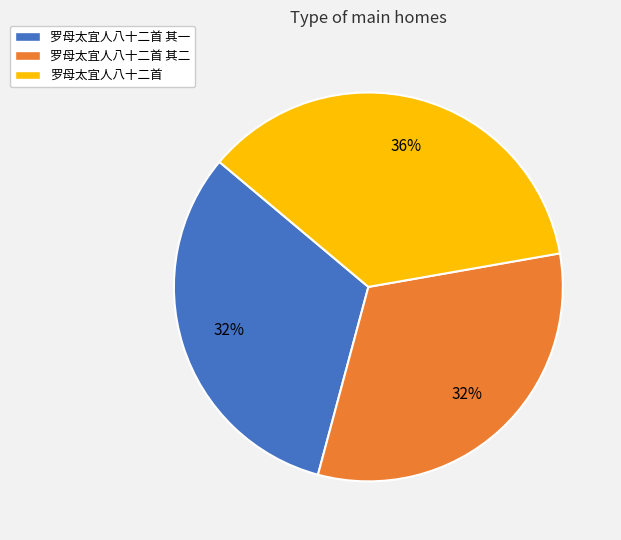

Is there any slice that represents more than half of the pie?

No